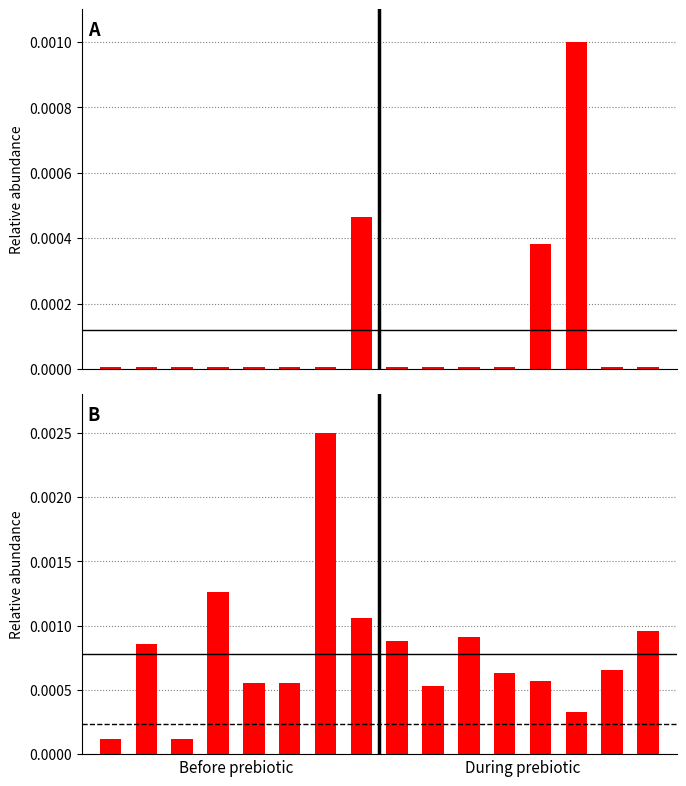

True or false: 支出 has a value of 0.0 at 5.

True